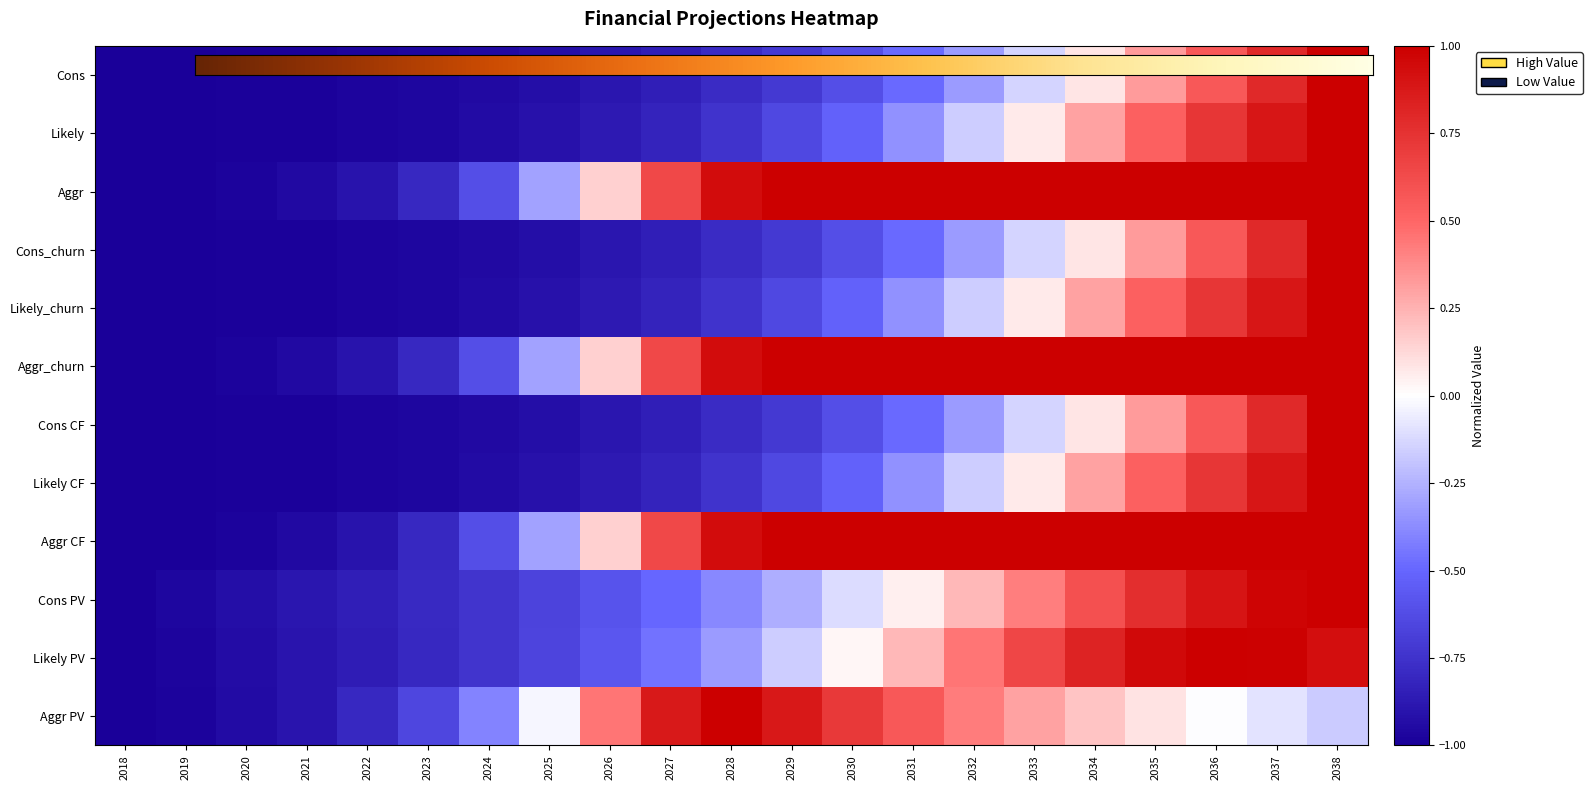

At 2035, list the series in order from largest to smallest.

Aggr, Aggr CF, Aggr_churn, Likely PV, Cons PV, Likely, Likely CF, Likely_churn, Cons, Cons CF, Cons_churn, Aggr PV